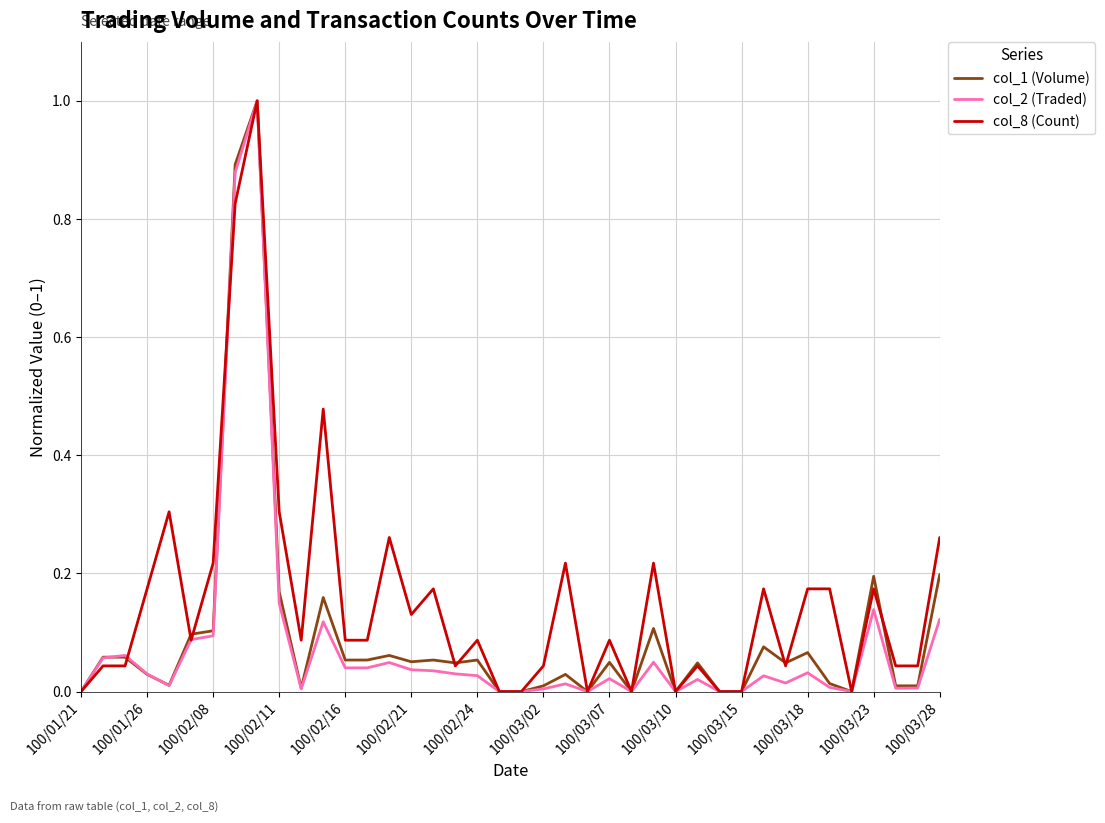

What is the greatest value displayed?

1.0